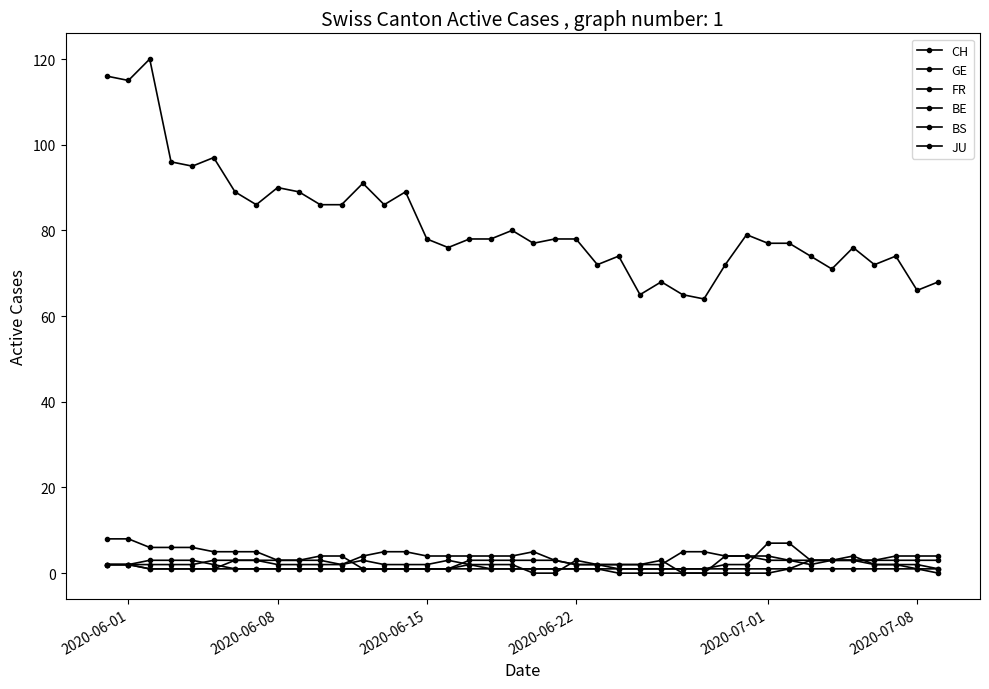

How many series are shown in this chart?

6